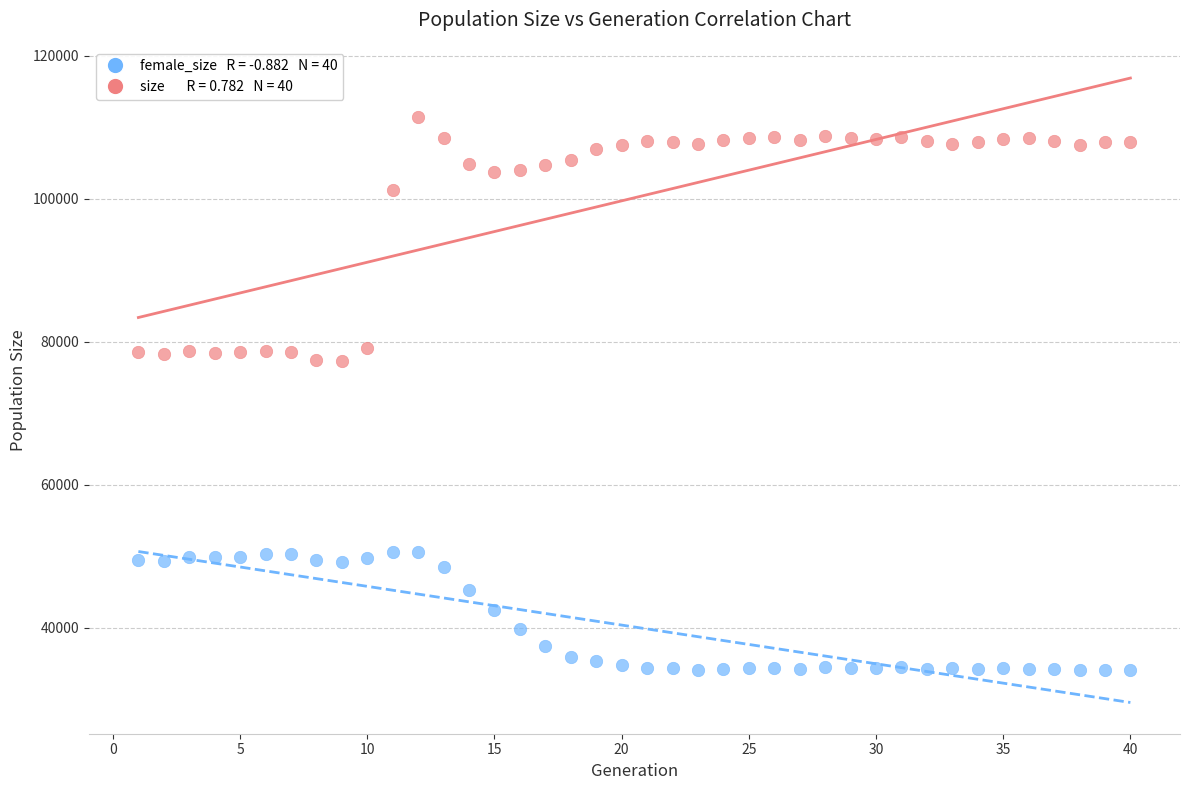

Across all data points, what is the range of X values (max minus min)?

39